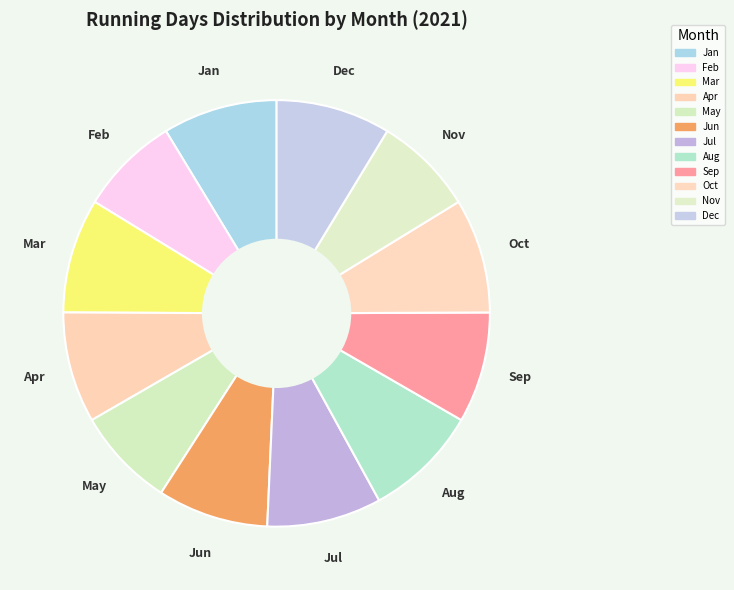

Which has a higher value, Jul or Jun?

Jul